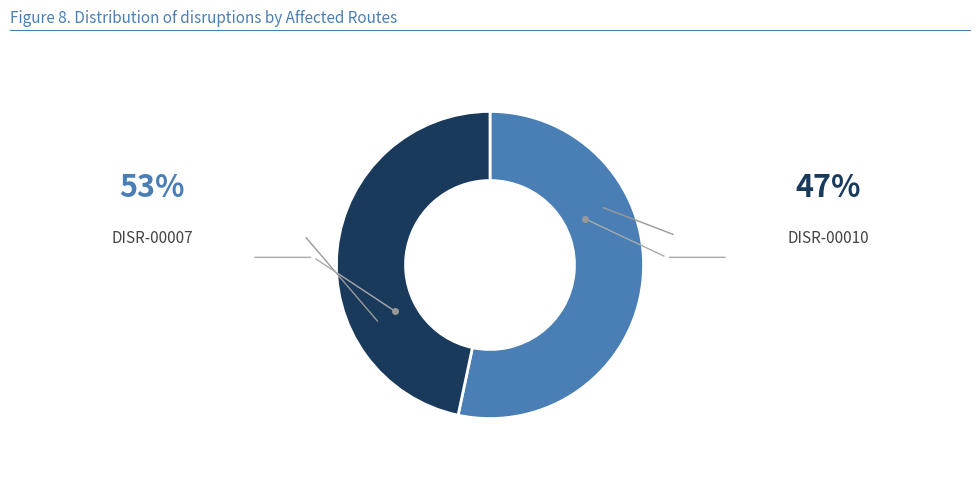

How many segments does this pie chart have?

2